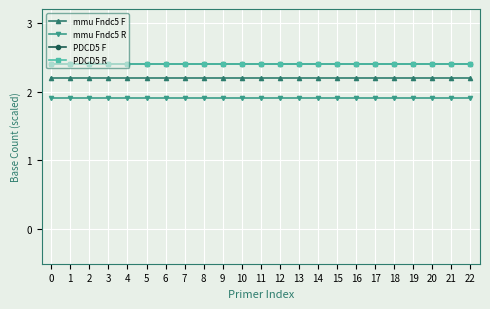

Does the chart have visible grid lines?

Yes